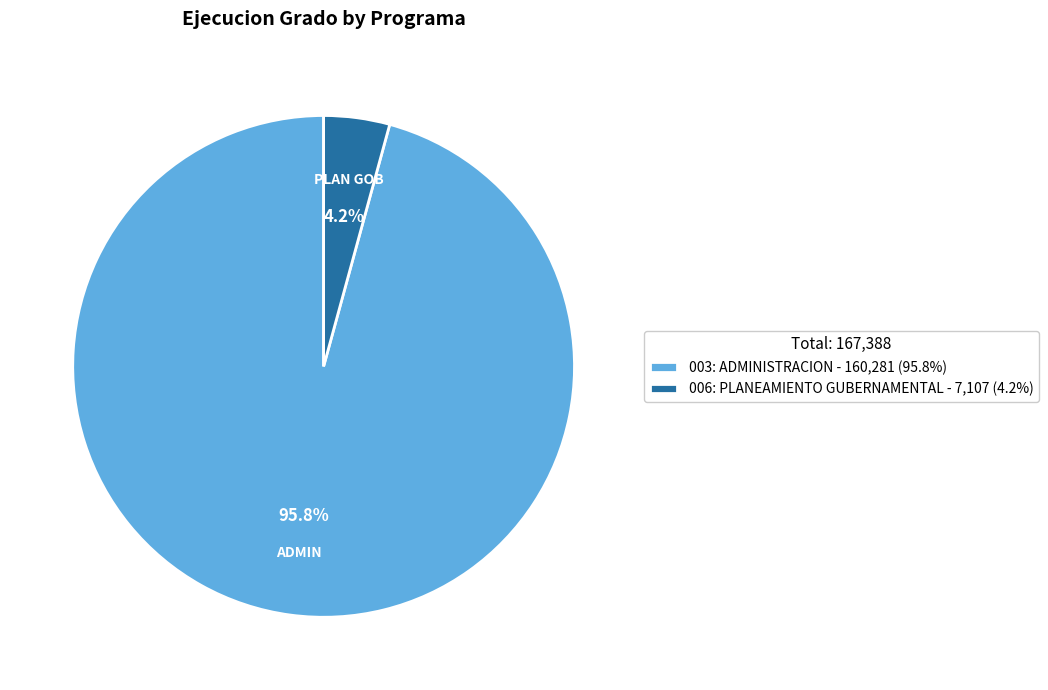

Count the number of slices in the pie.

2